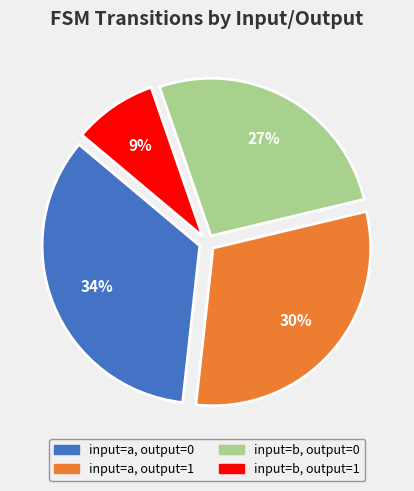

Is the sum of input=a, output=0 and input=b, output=1 greater than half?

No